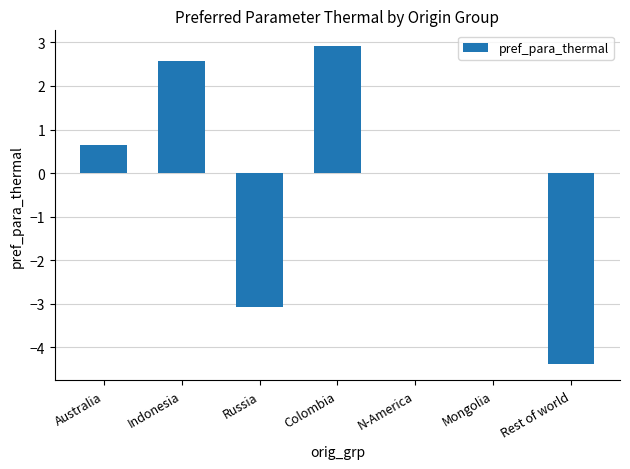

Is it true that the value at Colombia is 2.9?

True